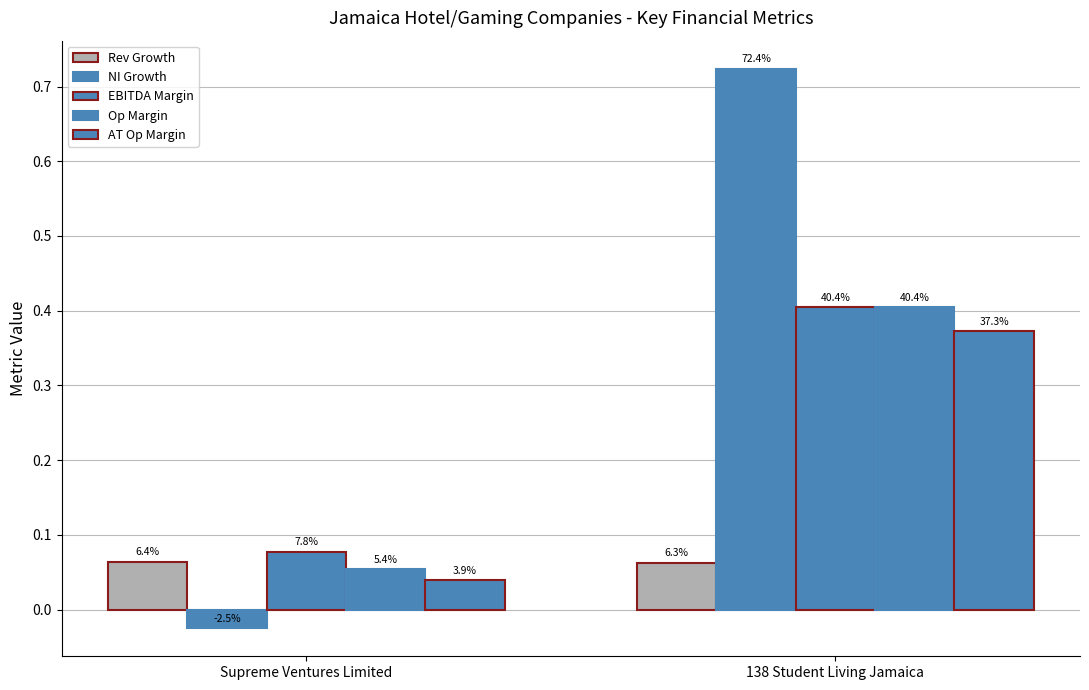

Which series changed the most between Supreme Ventures Limited and 138 Student Living Jamaica?

NI Growth